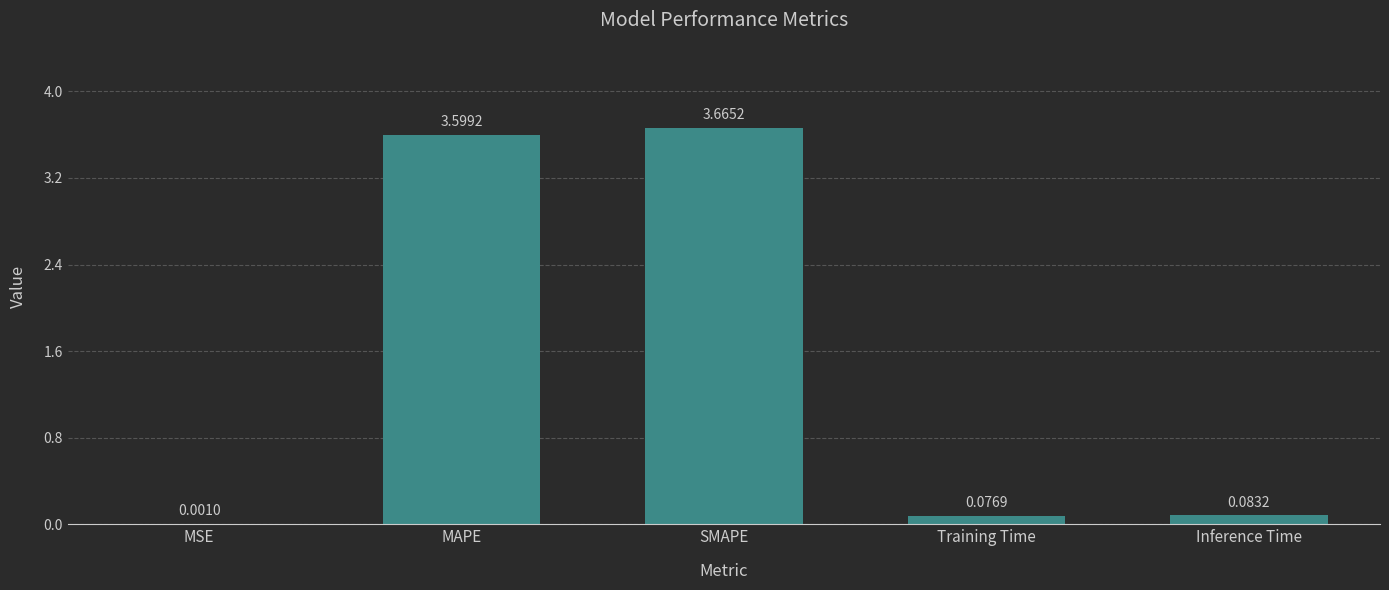

What is the sum of all values?

7.4